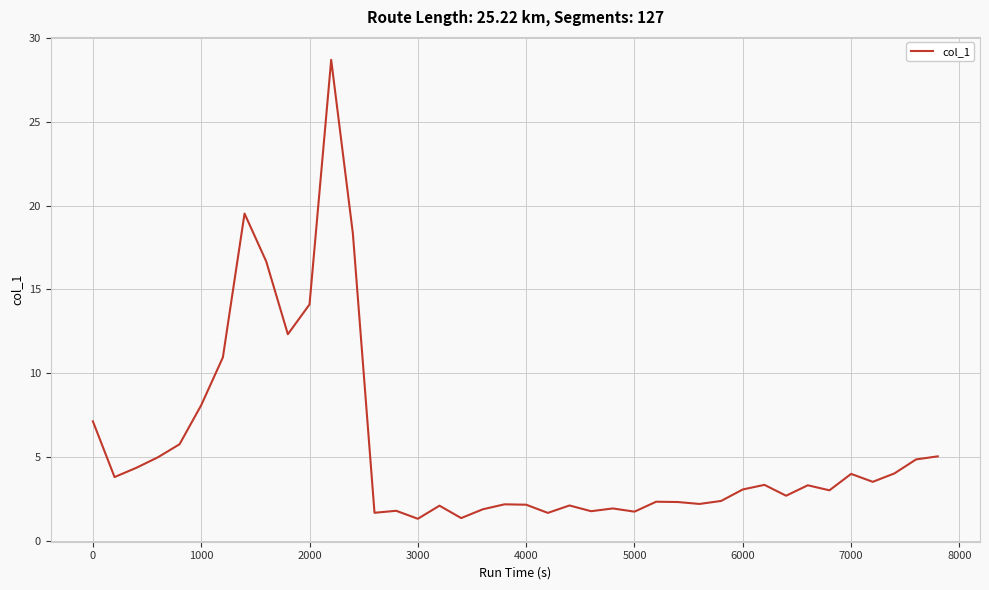

What is the average value?

5.6